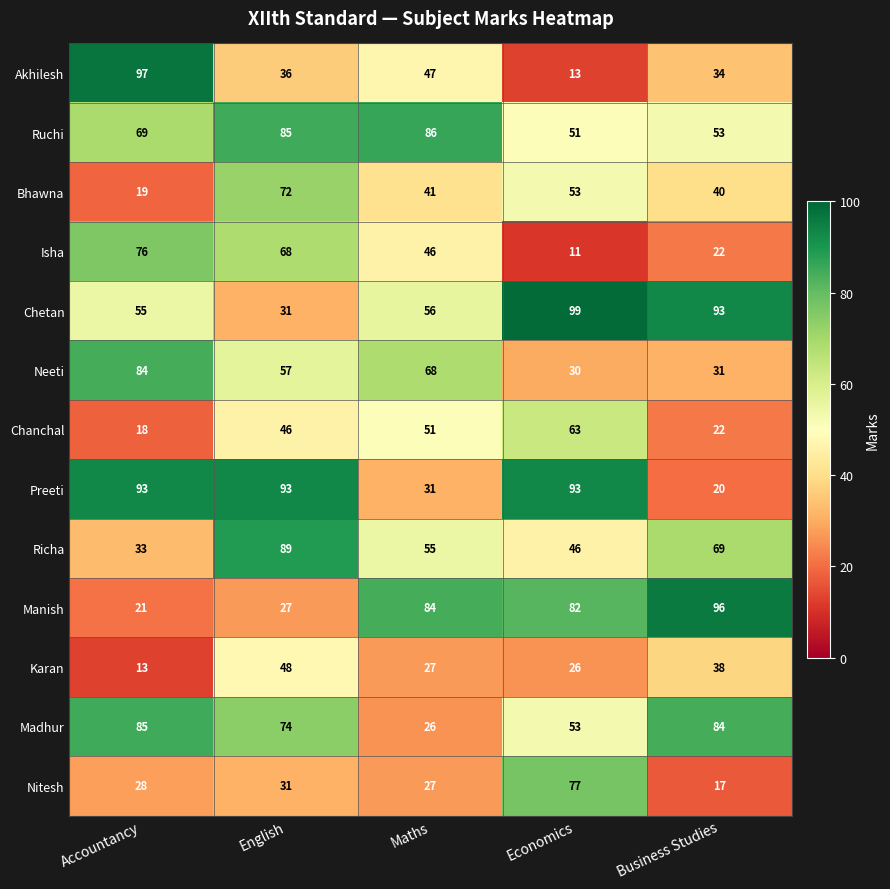

What is the sum of the Chanchal values at Accountancy and Maths?

69